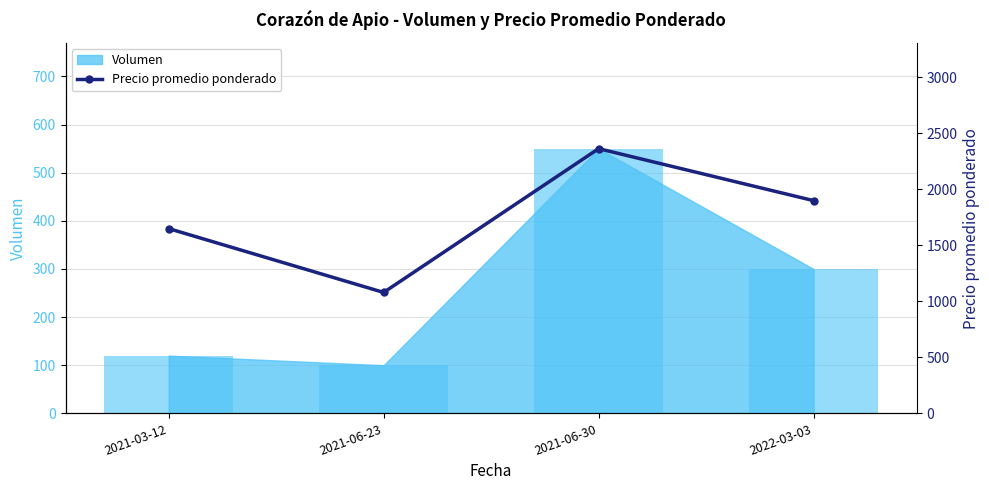

List the labels in order of value, smallest first.

2021-06-23, 2021-03-12, 2022-03-03, 2021-06-30